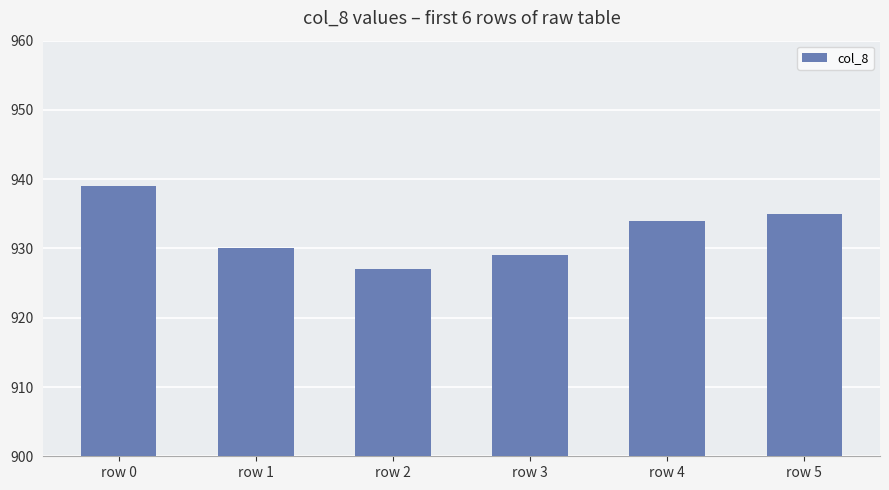

At which category does the chart reach its peak across all series?

row 0